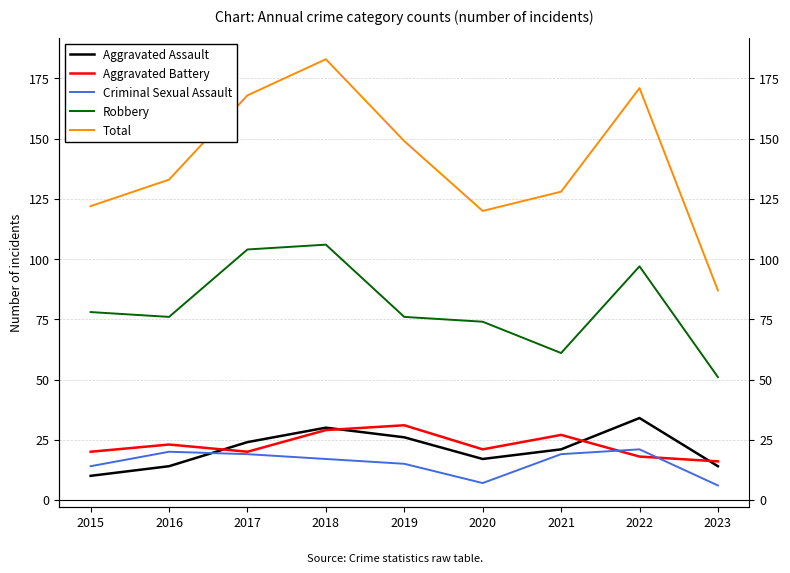

Reading right to left, transcribe all the data shown in this chart.

Aggravated Assault: 2023=14	2022=34	2021=21	2020=17	2019=26	2018=30	2017=24	2016=14	2015=10
Aggravated Battery: 2023=16	2022=18	2021=27	2020=21	2019=31	2018=29	2017=20	2016=23	2015=20
Criminal Sexual Assault: 2023=6	2022=21	2021=19	2020=7	2019=15	2018=17	2017=19	2016=20	2015=14
Robbery: 2023=51	2022=97	2021=61	2020=74	2019=76	2018=106	2017=104	2016=76	2015=78
Total: 2023=87	2022=171	2021=128	2020=120	2019=149	2018=183	2017=168	2016=133	2015=122